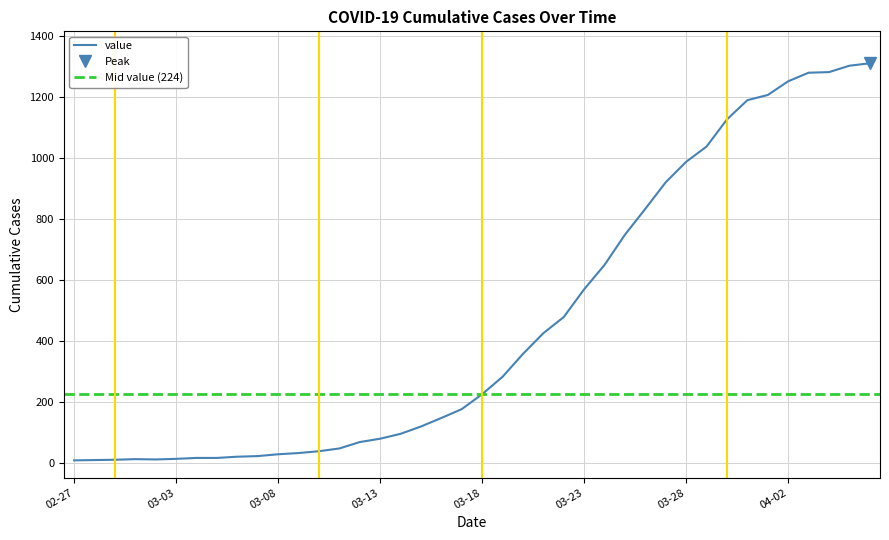

List the labels in order of value, largest first.

2020-04-06, 2020-04-05, 2020-04-04, 2020-04-03, 2020-04-02, 2020-04-01, 2020-03-31, 2020-03-30, 2020-03-29, 2020-03-28, 2020-03-27, 2020-03-26, 2020-03-25, 2020-03-24, 2020-03-23, 2020-03-22, 2020-03-21, 2020-03-20, 2020-03-19, 2020-03-18, 2020-03-17, 2020-03-16, 2020-03-15, 2020-03-14, 2020-03-13, 2020-03-12, 2020-03-11, 2020-03-10, 2020-03-09, 2020-03-08, 2020-03-07, 2020-03-06, 2020-03-04, 2020-03-05, 2020-03-03, 2020-03-01, 2020-03-02, 2020-02-29, 2020-02-28, 2020-02-27